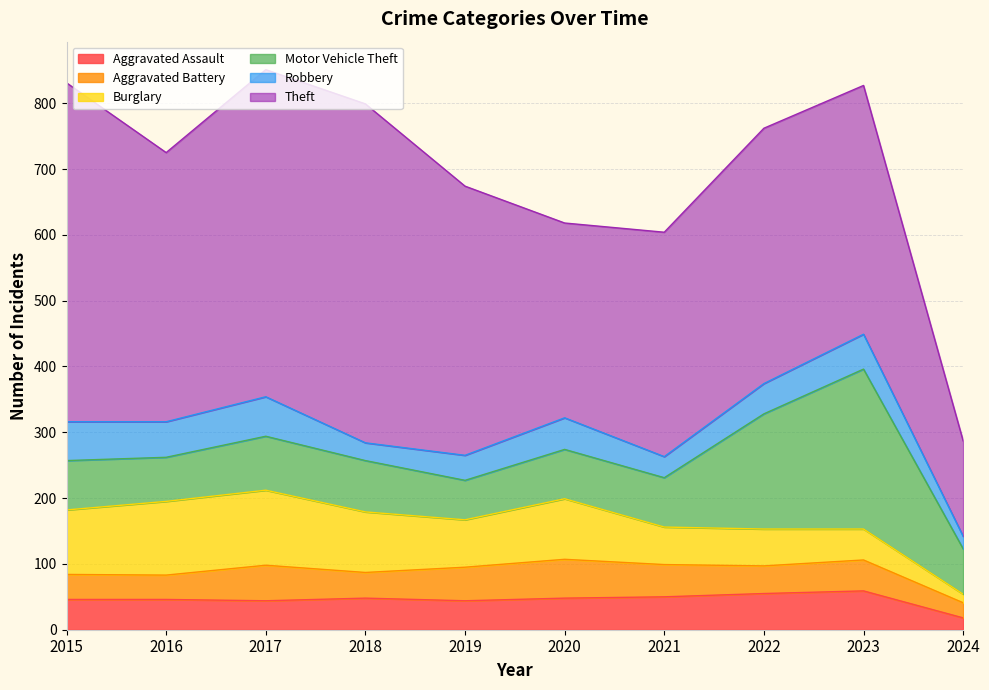

Count the number of categories in the chart.

10